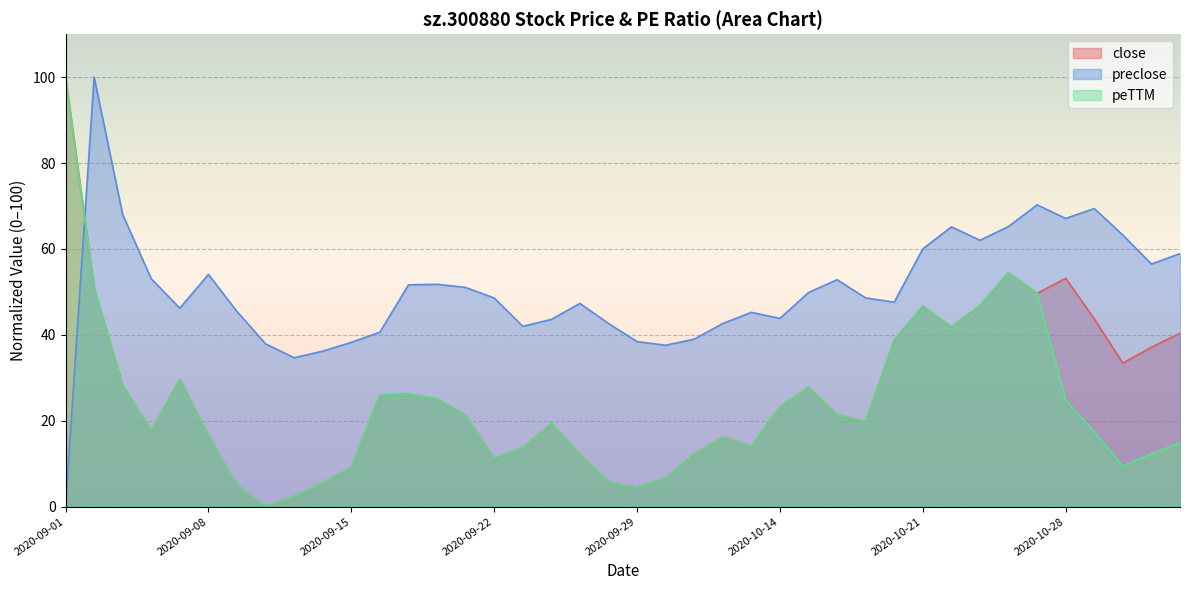

Reading left to right, list all the values displayed in this chart.

close: 100.0	51.0	28.1	17.7	29.7	16.5	5.0	0.0	2.4	5.5	9.1	26.0	26.2	25.1	21.3	11.2	13.7	19.4	12.2	5.8	4.5	6.6	12.2	16.2	14.0	23.2	27.8	21.3	19.8	38.8	46.7	41.9	46.8	54.5	49.6	53.2	43.7	33.4	37.1	40.4
preclose: 0.0	100.0	68.0	53.0	46.2	54.1	45.4	37.9	34.7	36.2	38.3	40.6	51.6	51.8	51.0	48.6	42.0	43.6	47.3	42.6	38.4	37.6	39.0	42.6	45.2	43.8	49.8	52.8	48.6	47.6	60.0	65.1	62.0	65.2	70.3	67.1	69.4	63.2	56.5	58.9
peTTM: 100.0	51.0	28.1	17.7	29.7	16.5	5.0	0.0	2.4	5.5	9.1	26.0	26.2	25.1	21.3	11.2	13.7	19.4	12.2	5.8	4.5	6.6	12.2	16.2	14.0	23.2	27.8	21.3	19.8	38.8	46.7	41.9	46.8	54.5	49.6	24.8	17.4	9.4	12.3	14.8